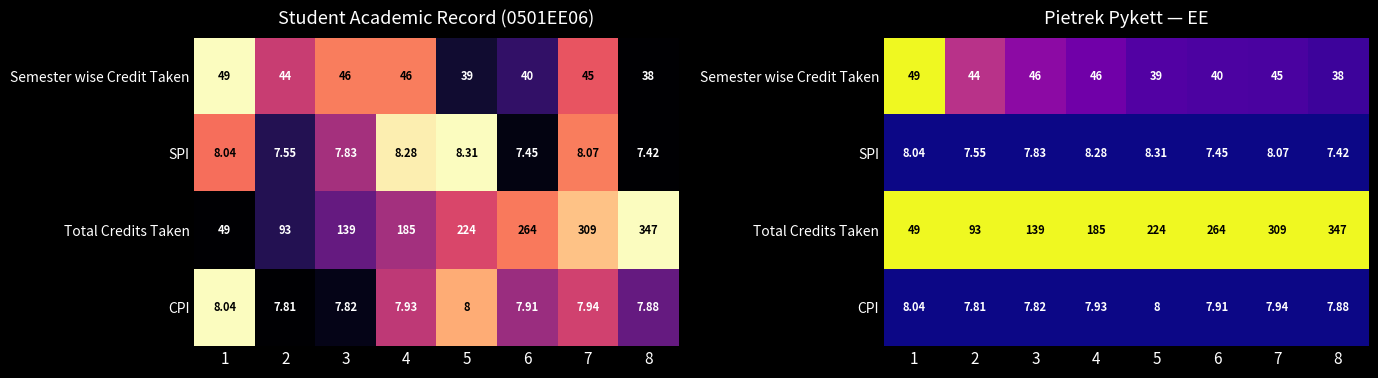

Which category has the highest value in the Semester wise Credit Taken series?

1